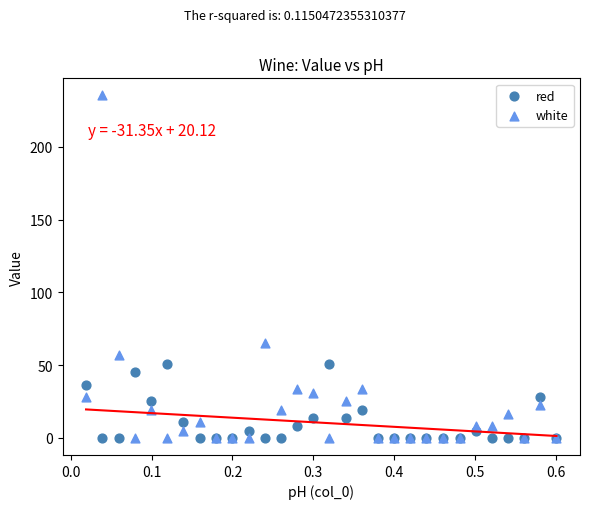

What are all the series names shown in the legend?

red, white